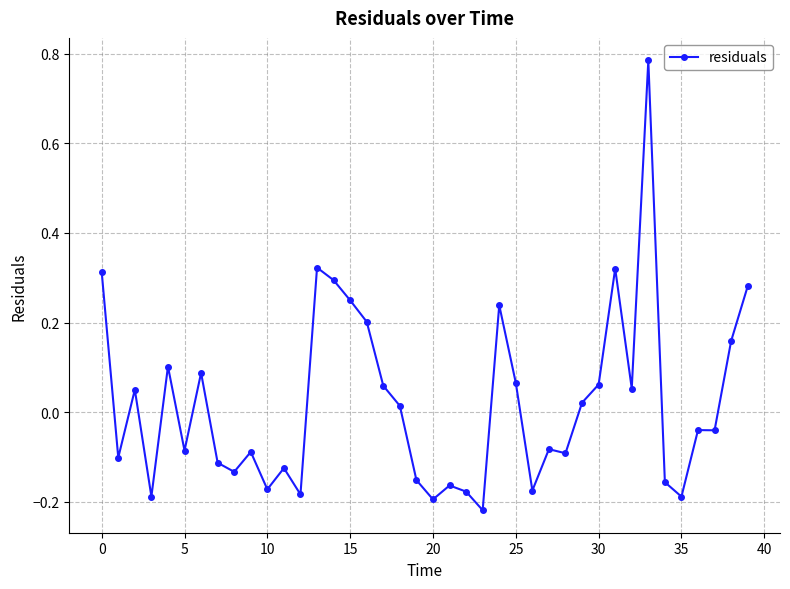

True or false: the data has more than 0 interior local peaks.

True